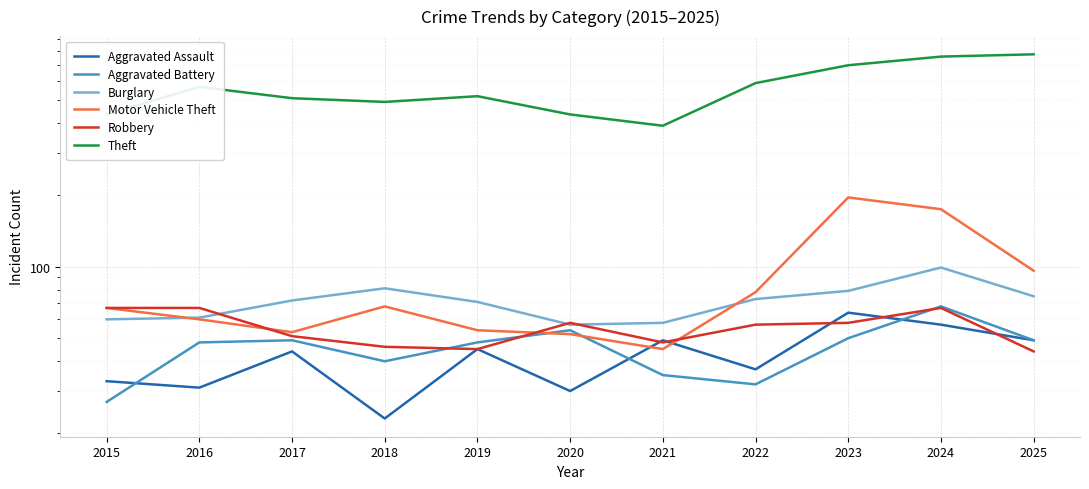

At 2016, list the series in order from largest to smallest.

Theft, Robbery, Burglary, Motor Vehicle Theft, Aggravated Battery, Aggravated Assault